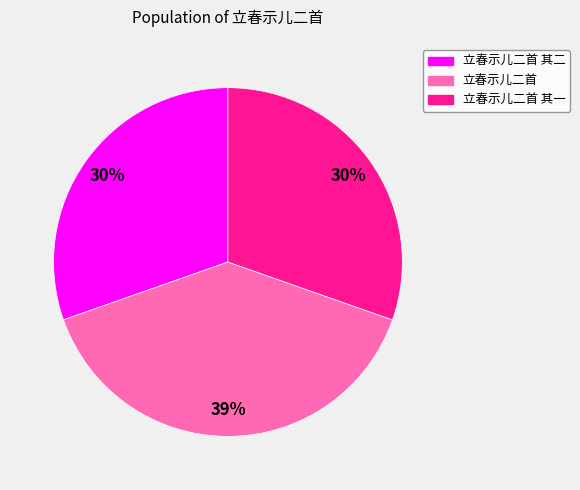

To the nearest percent, what is the average slice percentage?

33%